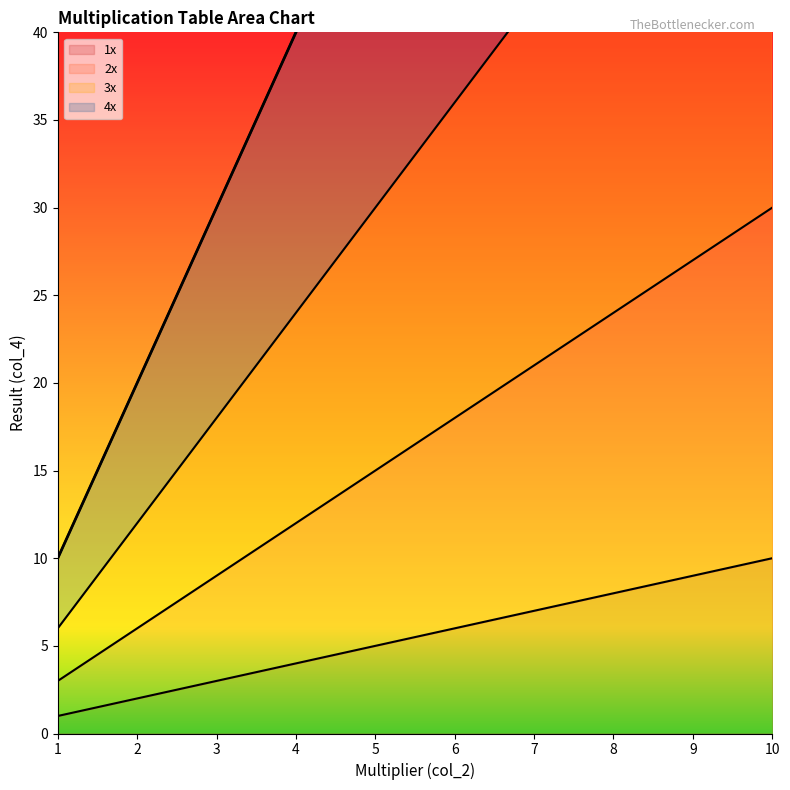

Rank the series by their average value, from highest to lowest.

4x, 3x, 2x, 1x